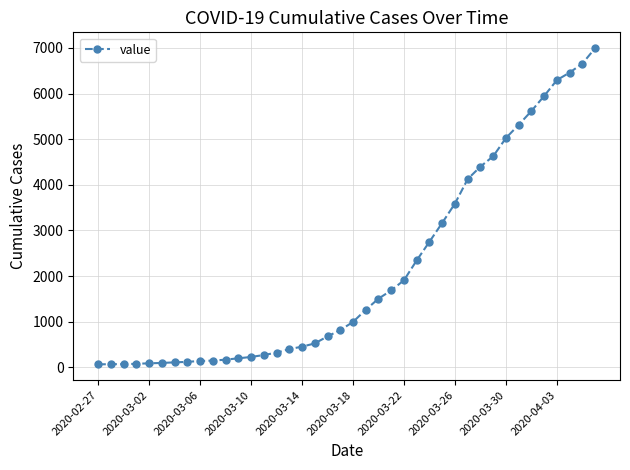

What is the maximum value shown in the chart?

6995